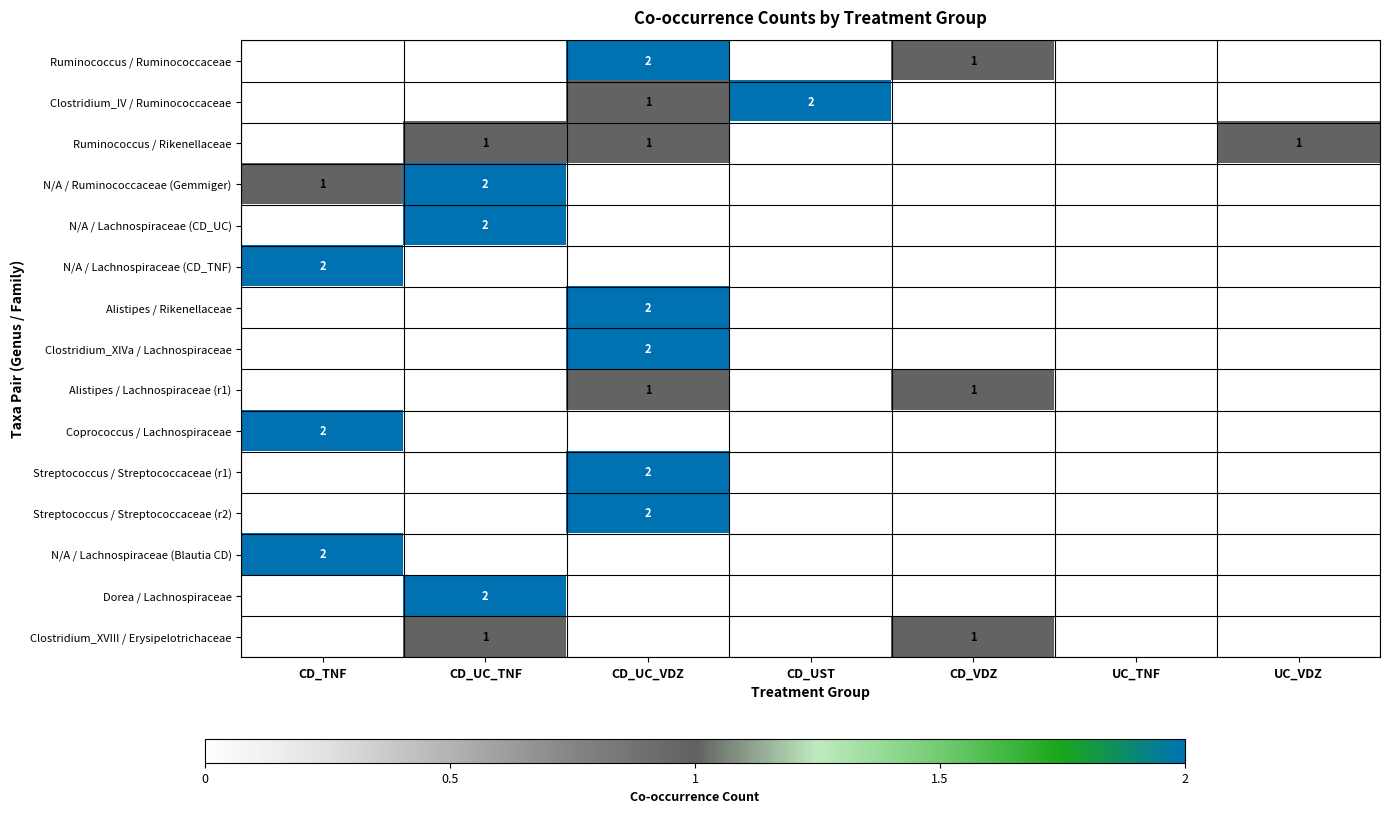

At how many categories does at least one series exceed 0?

6